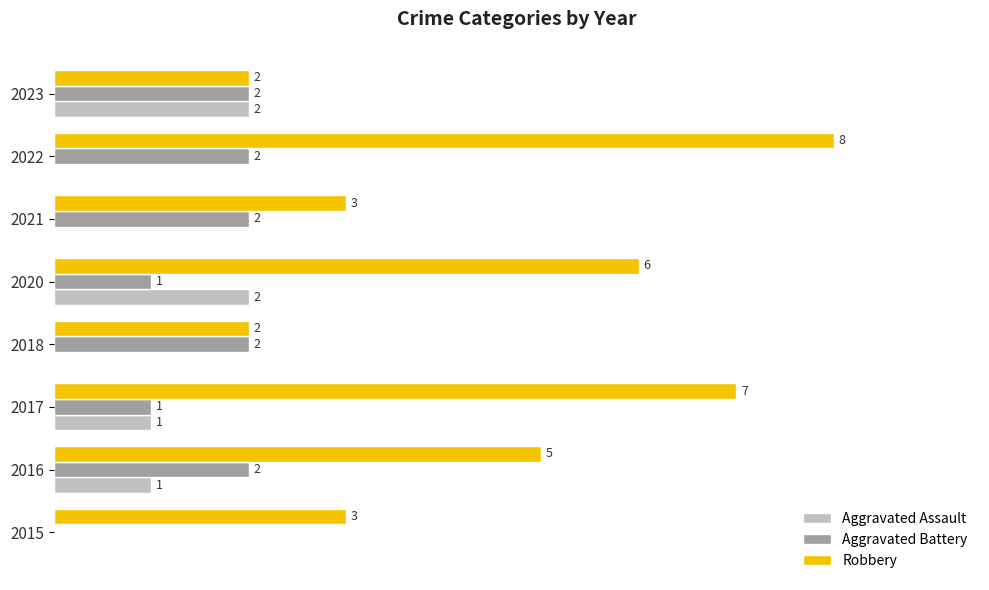

Is the value of Robbery at 2021 greater than the value of Aggravated Battery at 2016?

Yes